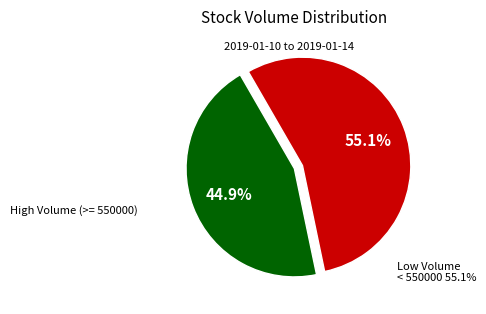

Is there any slice that represents more than half of the pie?

Yes